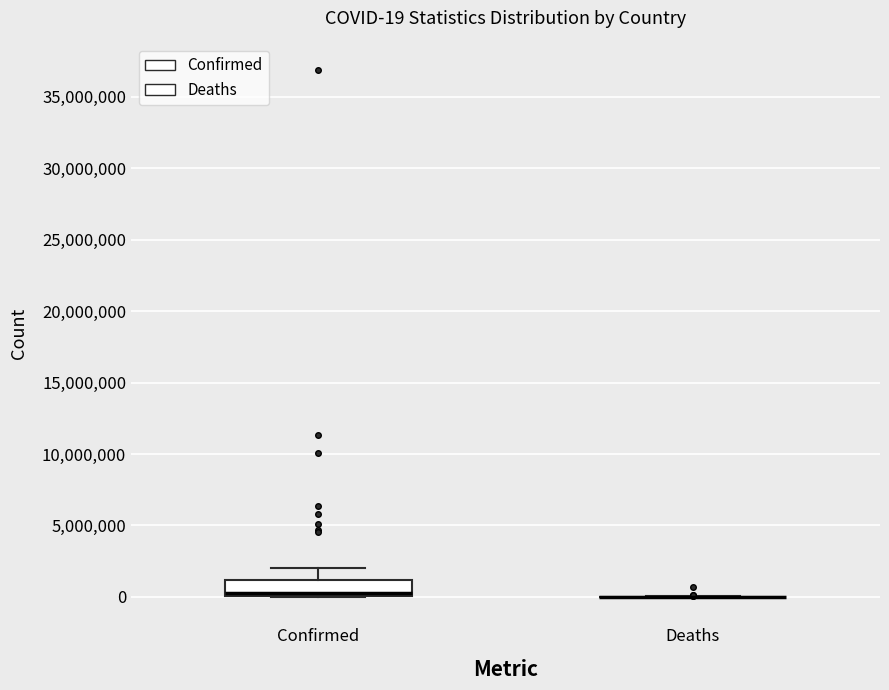

Comparing the boxes themselves (not the whiskers), which one is the tallest?

Confirmed